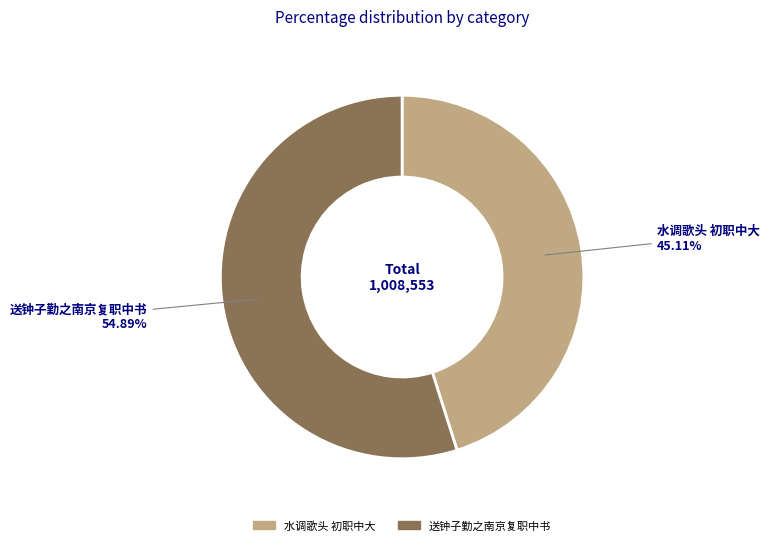

To the nearest percent, what percentage of the pie is 水调歌头 初职中大?

45%